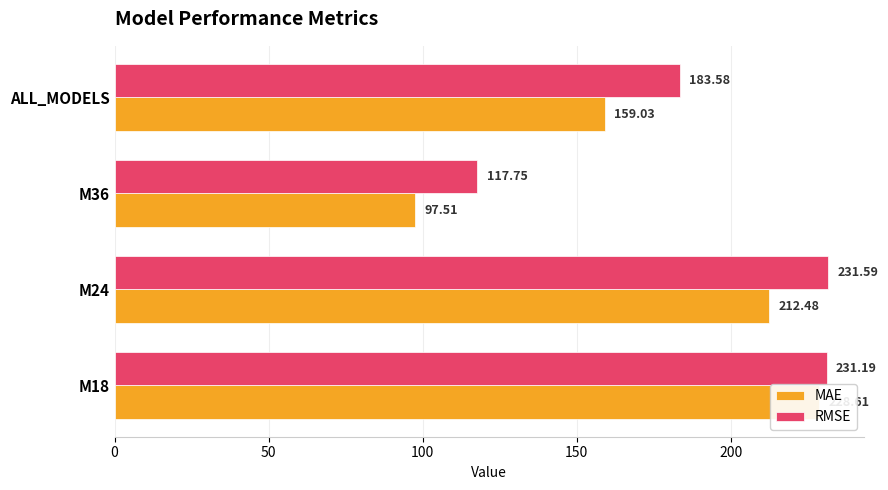

Reading left to right, extract all data points from this chart.

MAE: 228.6	212.5	97.5	159.0
RMSE: 231.2	231.6	117.7	183.6